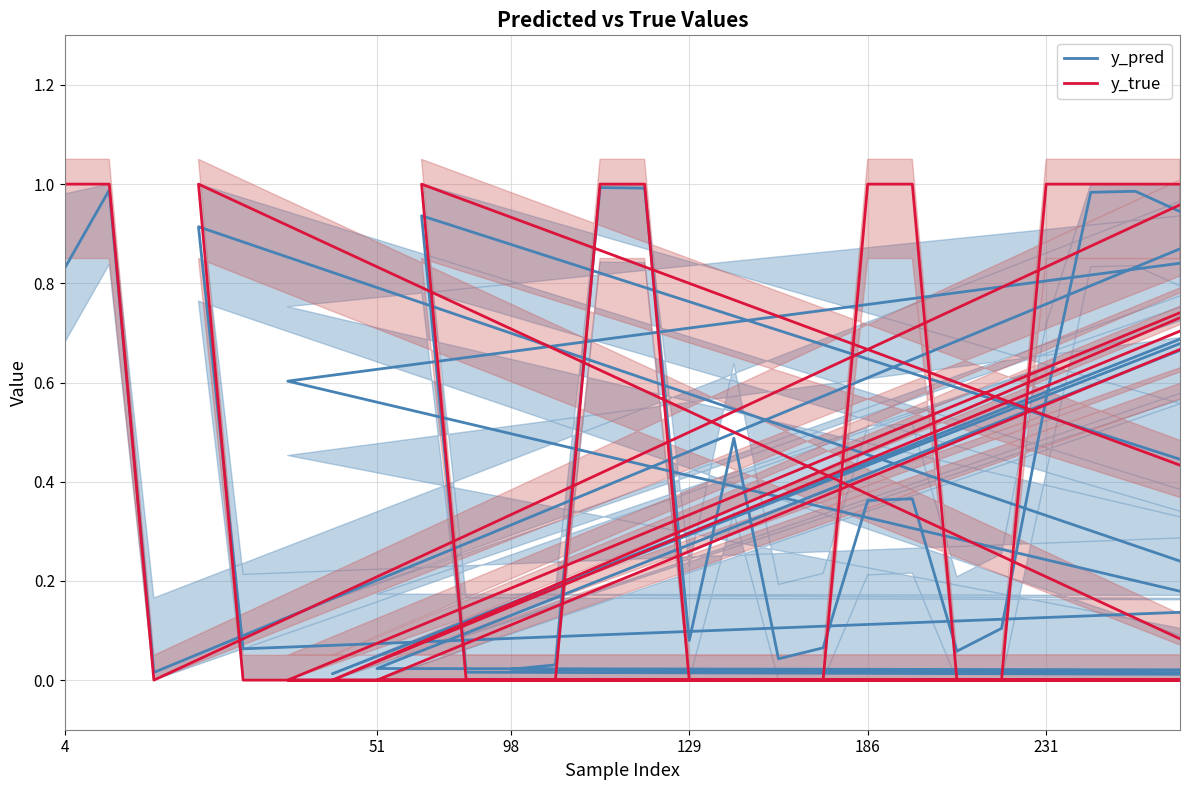

Reading left to right, what are all the values shown in this chart?

y_pred: 0.8	1.0	0.0	0.9	0.2	0.9	0.1	0.1	0.0	0.3	0.1	0.6	0.9	0.0	1.0	1.0	0.0	0.0	0.9	0.0	0.1	0.9	0.0	0.0	0.0	0.0	1.0	1.0	0.1	0.5	0.0	0.1	0.4	0.4	0.1	0.1	0.6	1.0	1.0	0.9
y_true: 1.0	1.0	0.0	1.0	0.0	1.0	0.0	0.0	0.0	0.0	0.0	0.0	1.0	0.0	1.0	1.0	0.0	0.0	1.0	0.0	0.0	1.0	0.0	0.0	0.0	0.0	1.0	1.0	0.0	0.0	0.0	0.0	1.0	1.0	0.0	0.0	1.0	1.0	1.0	1.0